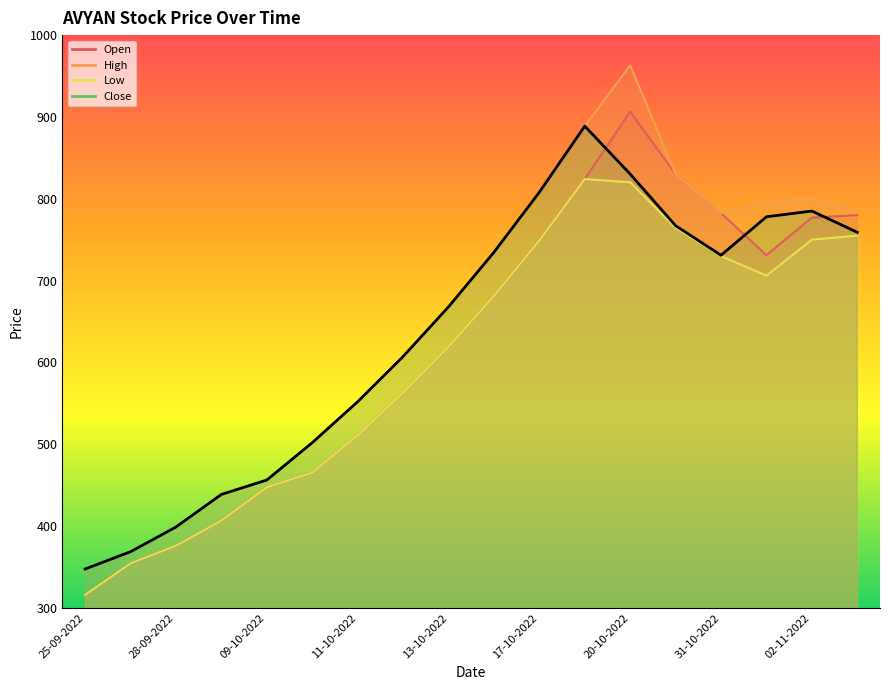

What is the sum of all values?

11420.9